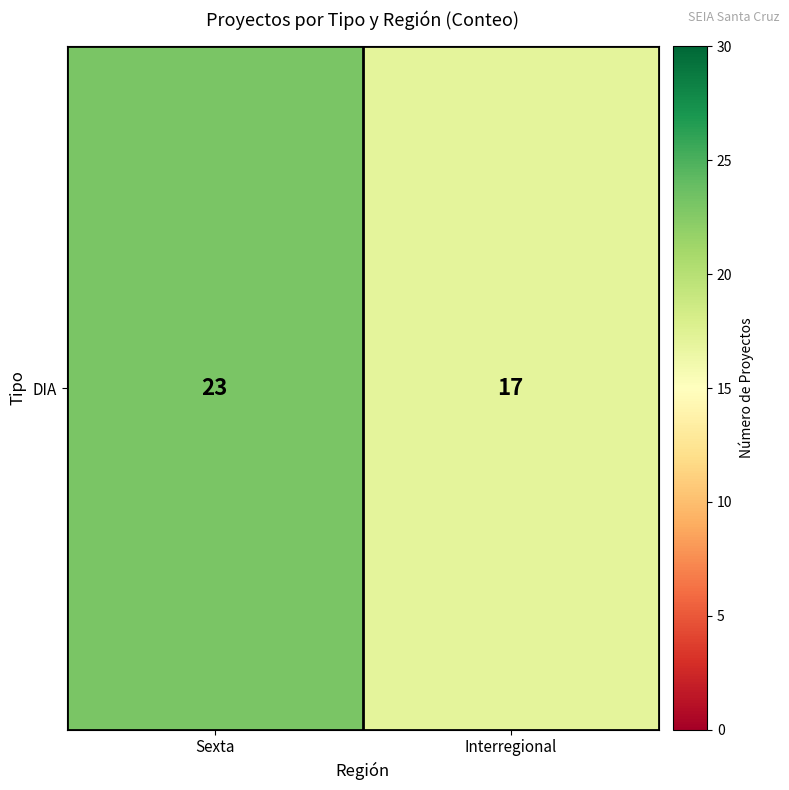

What is the difference between the values at Sexta and Interregional?

6